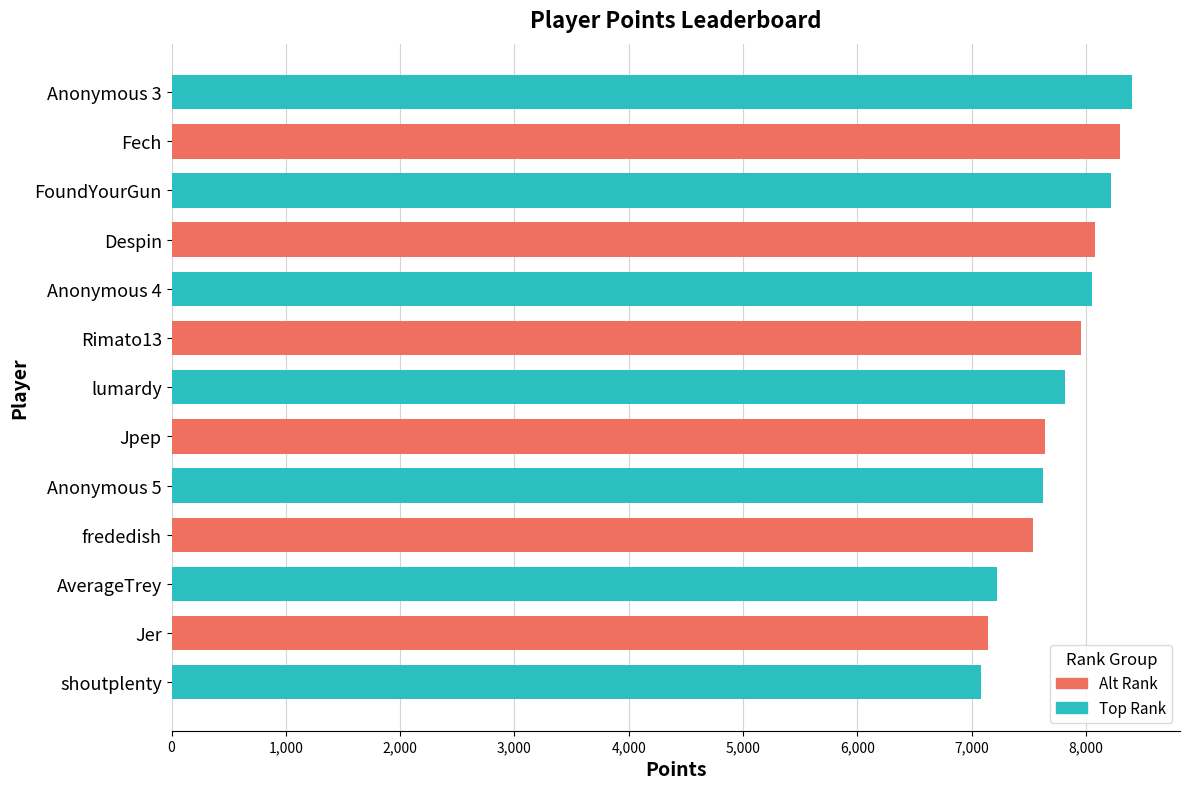

What is the greatest value displayed?

8403